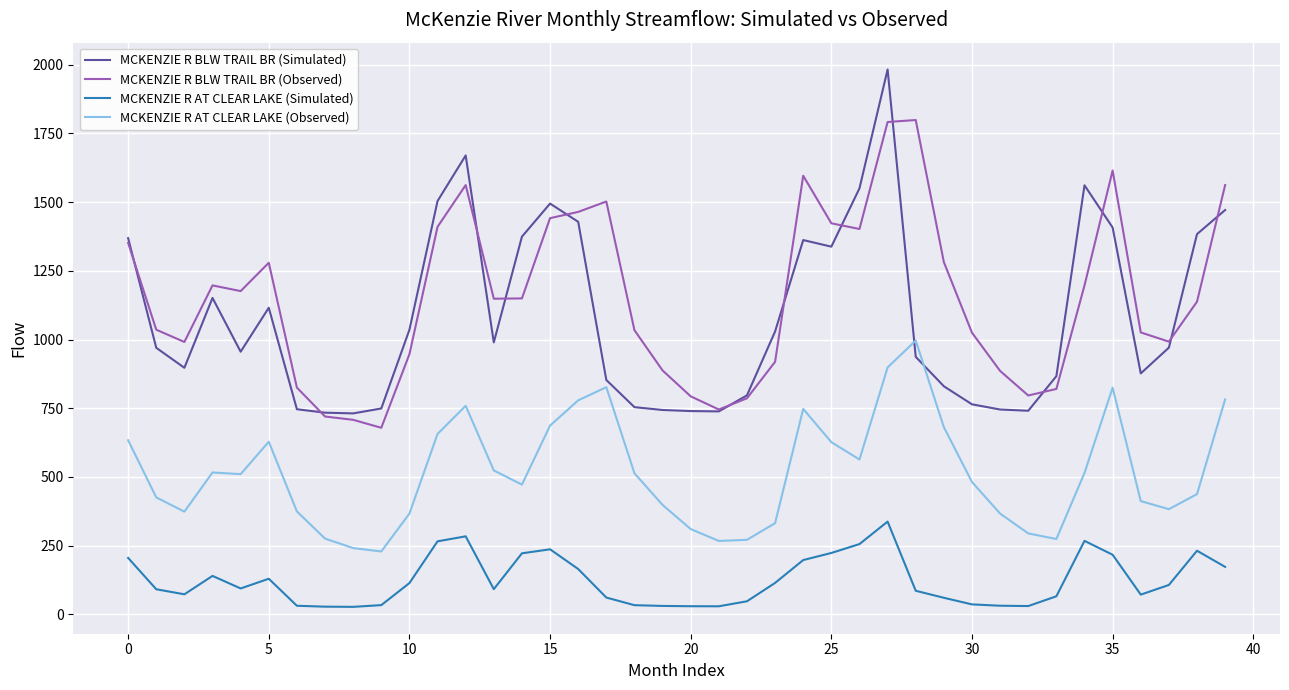

Which series has the widest spread of values?

MCKENZIE R BLW TRAIL BR (Simulated)